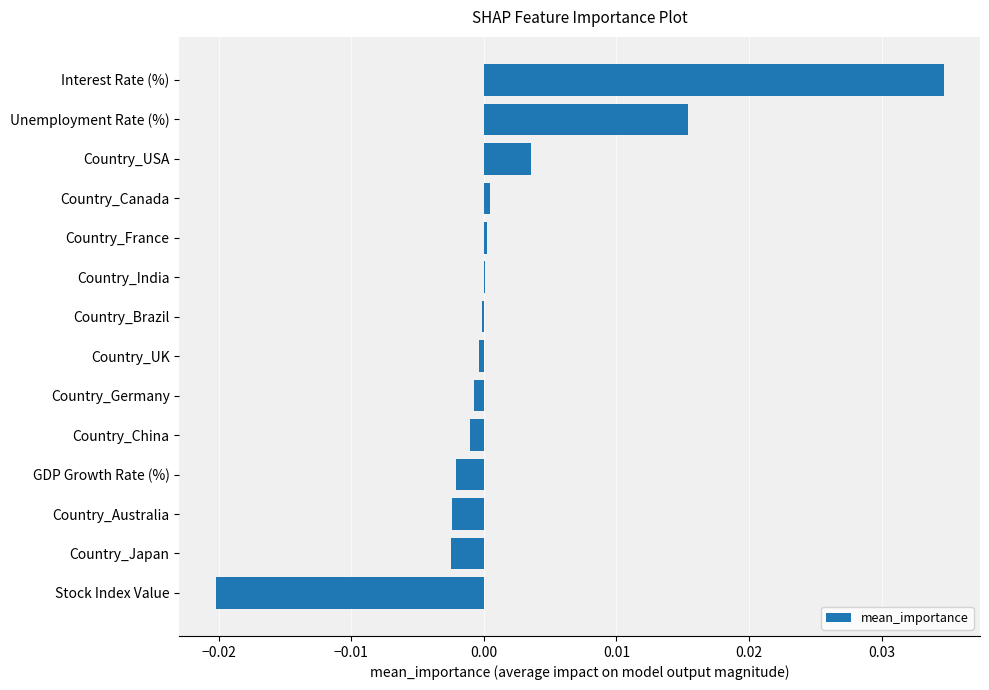

True or false: the data shows -0.0 at Country_Germany.

True